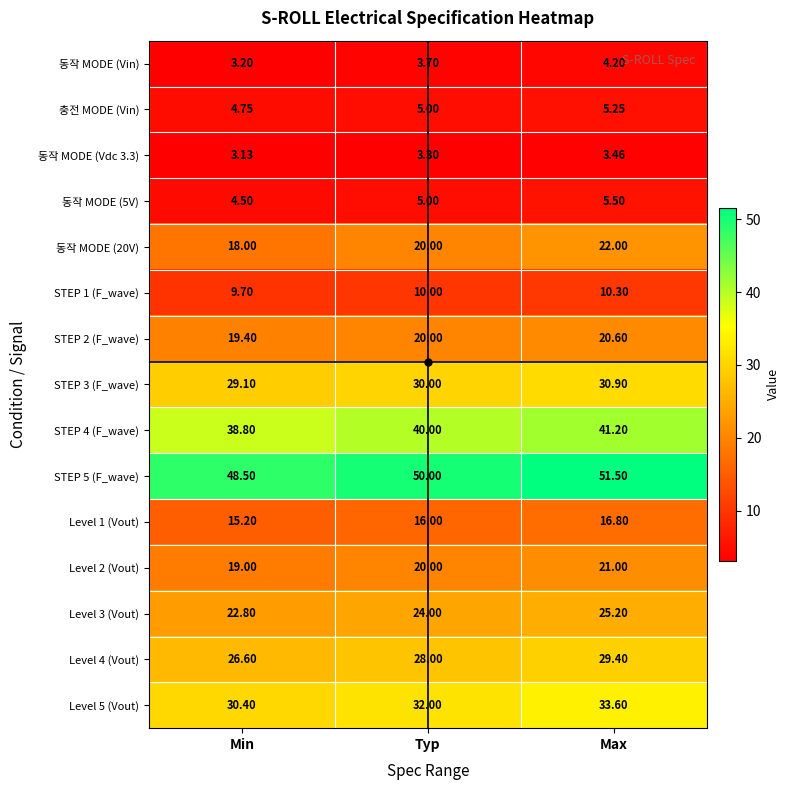

How many data points in STEP 5 (F_wave) are less than 50?

1